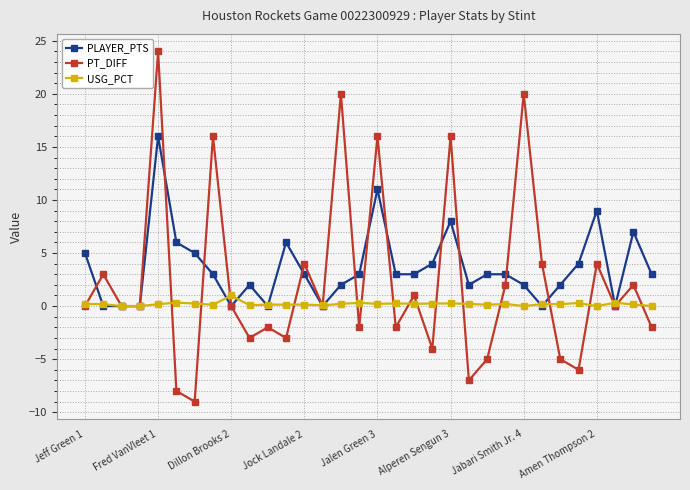

True or false: PLAYER_PTS has more than 1 points higher than both neighbors.

True